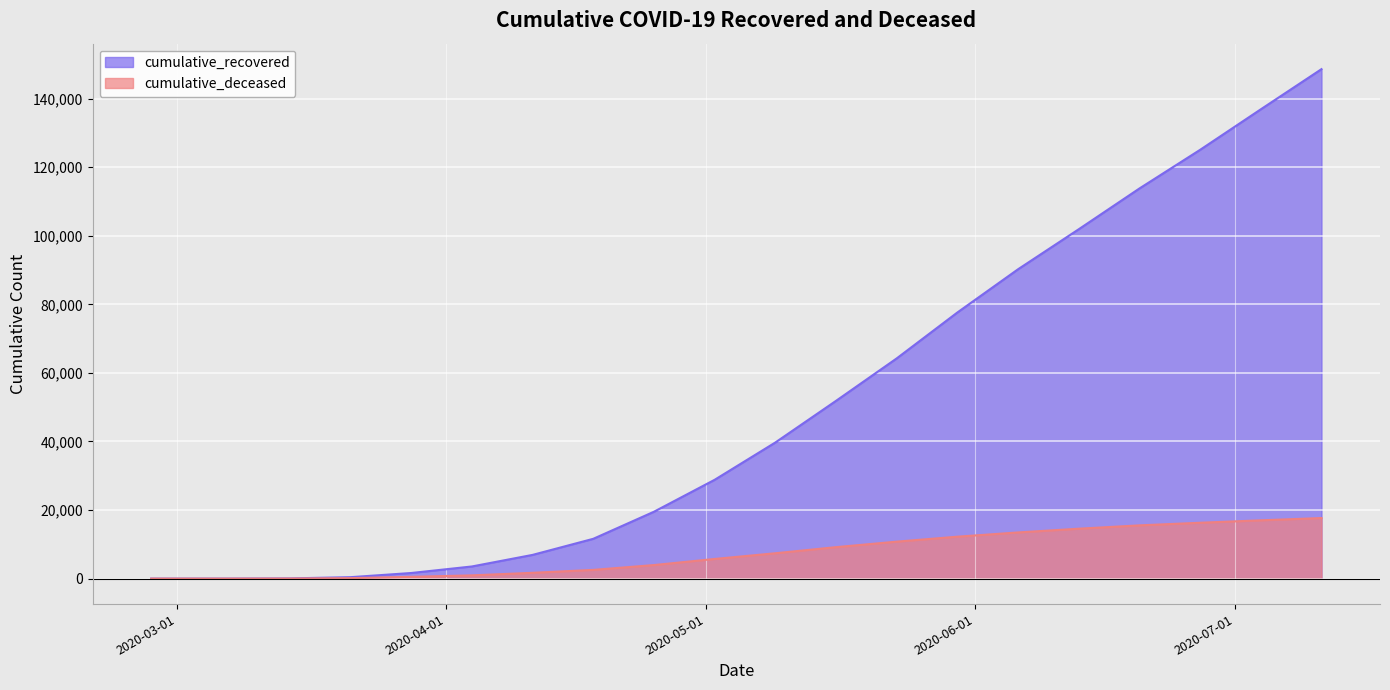

At which category is the sum across all series the highest?

2020-07-11